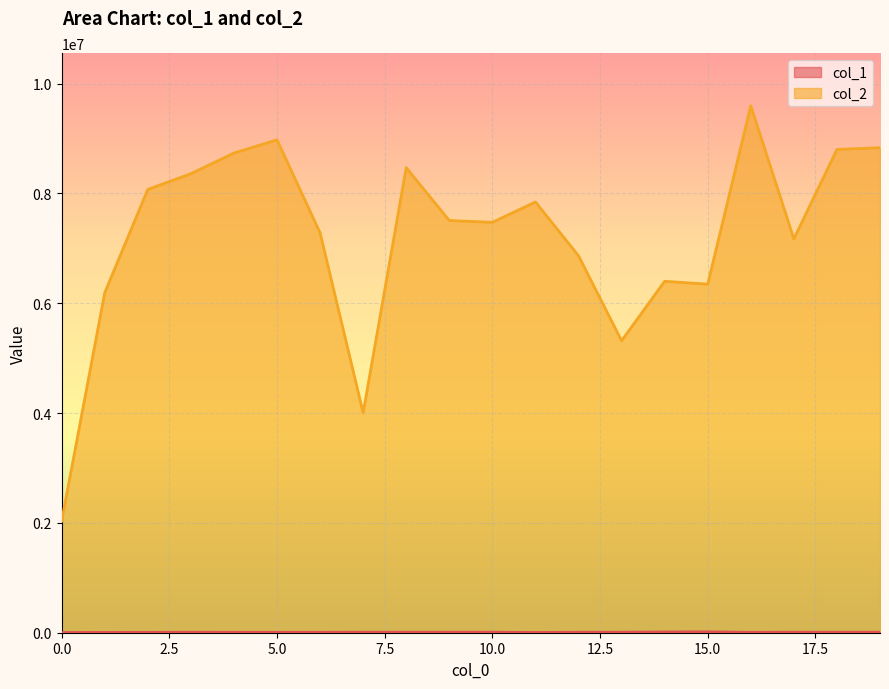

The col_1 series shows 24253 at 15. True or false?

False